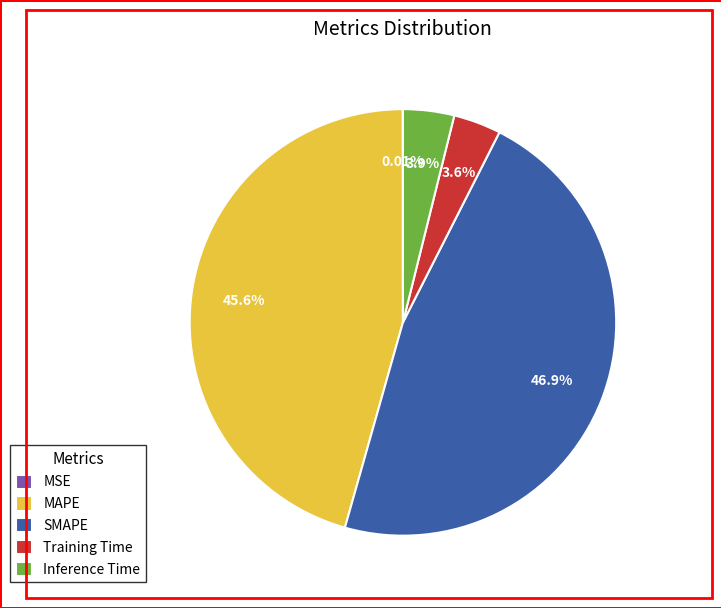

What is the largest slice in the pie chart?

SMAPE